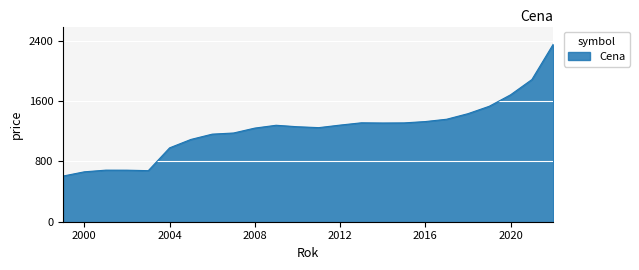

What is the difference between the maximum and minimum values?

1747.8